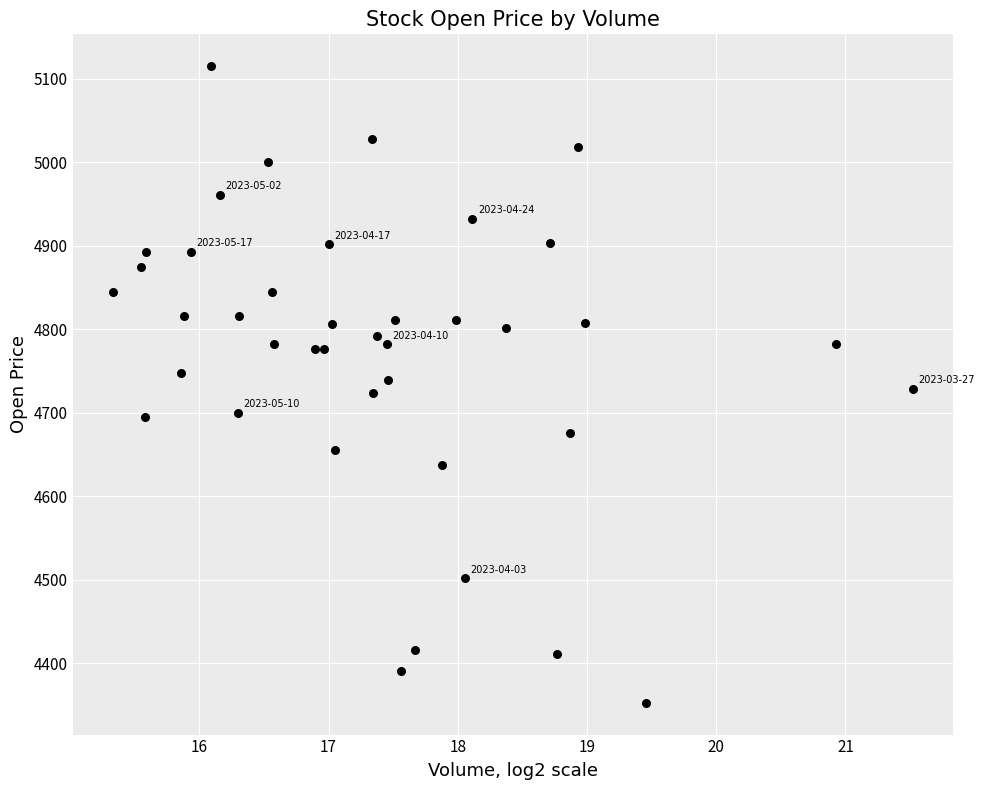

What is the range of Y values (max minus min)?

762